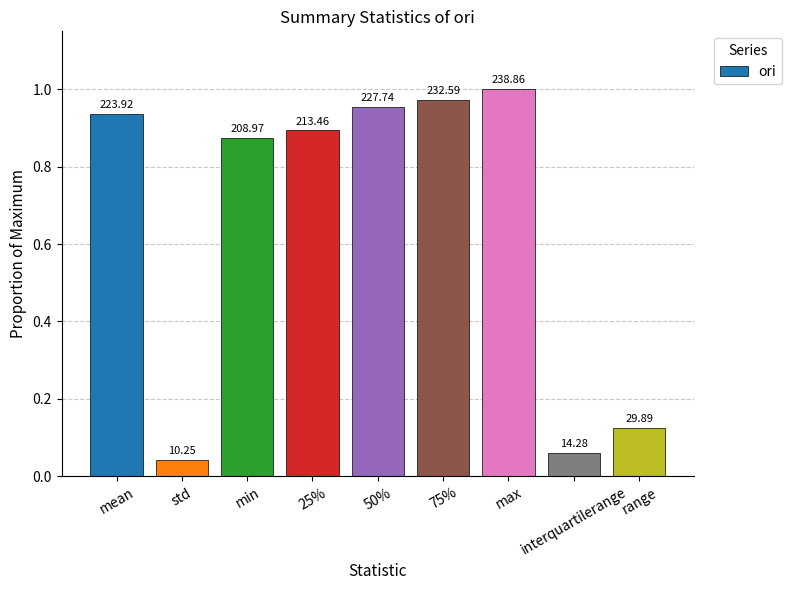

What is the change in value from 25% to 75%?

+0.1